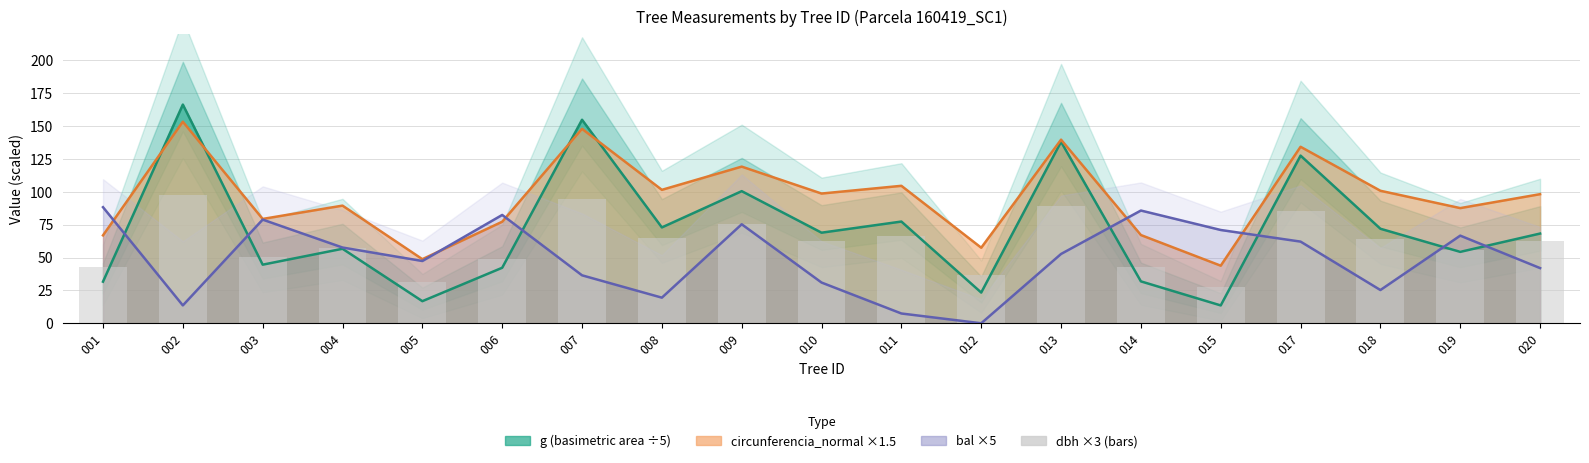

Does the chart contain any negative values?

No